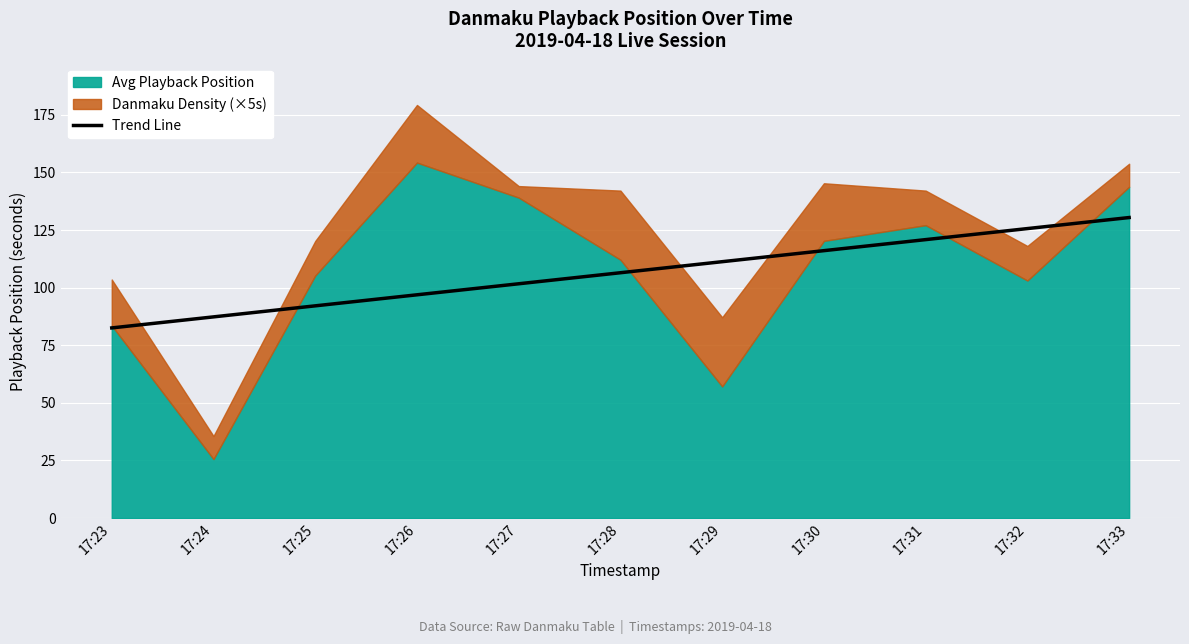

List the labels in order of Trend Line value, smallest first.

17:23, 17:24, 17:25, 17:26, 17:27, 17:28, 17:29, 17:30, 17:31, 17:32, 17:33